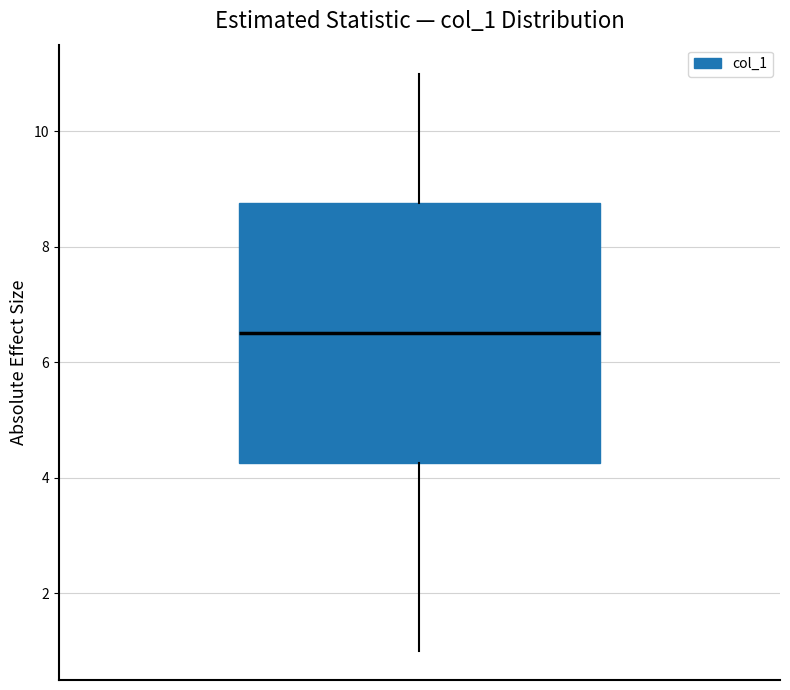

Where does the lower whisker of the box end on the y-axis? The values are not printed on the chart, so give them approximately, as read against the axis.

1.0